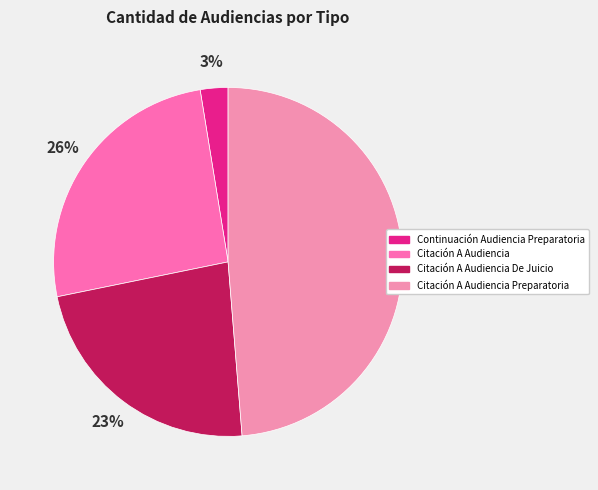

How many slices are in this pie chart?

4